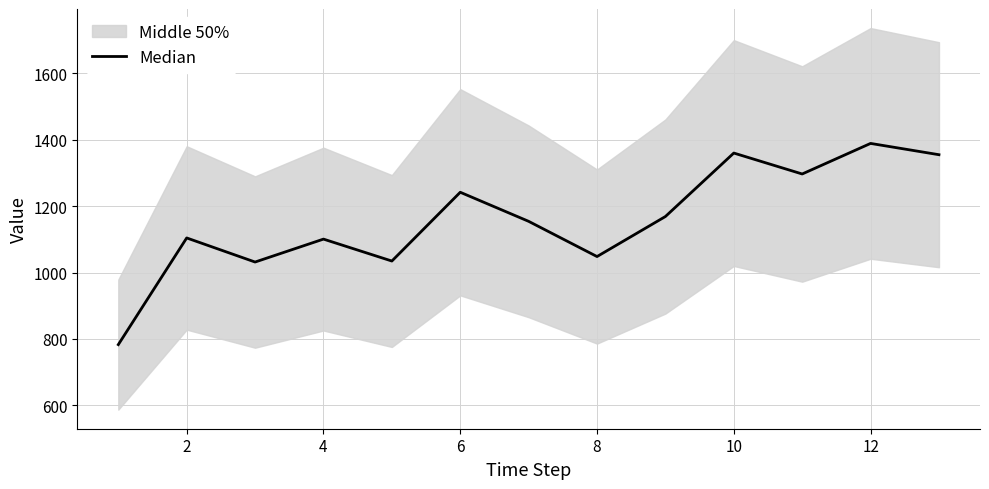

Does the chart have visible grid lines?

Yes